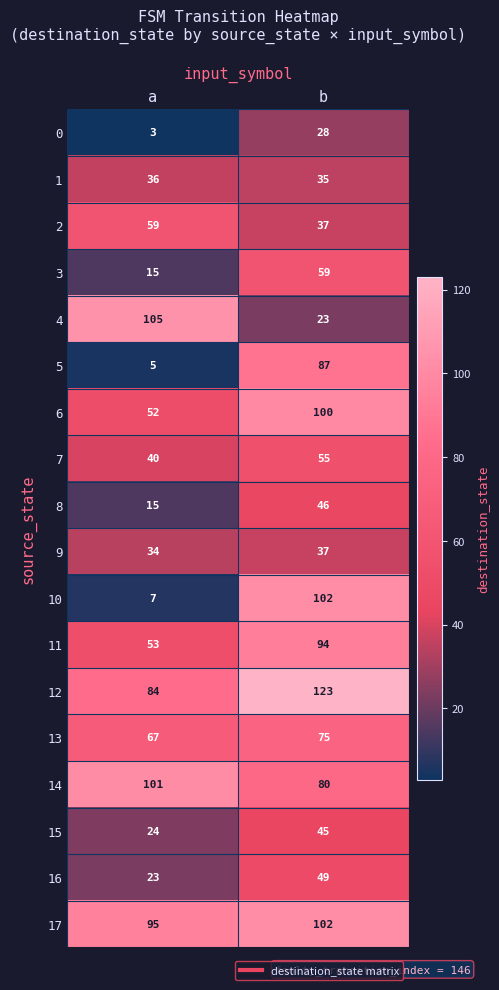

What is the sum of all 1 values?

71